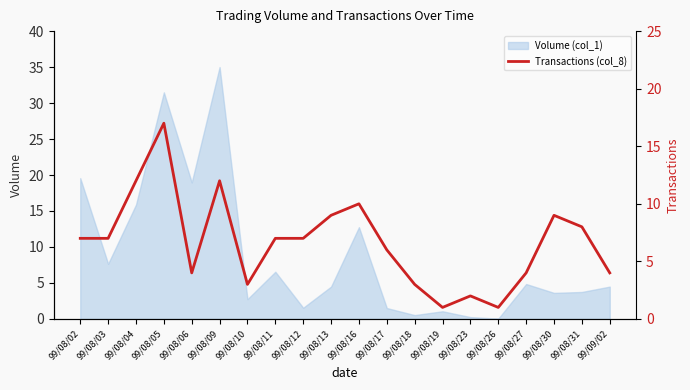

Which category has the highest value in the Volume (col_1) series?

99/08/09